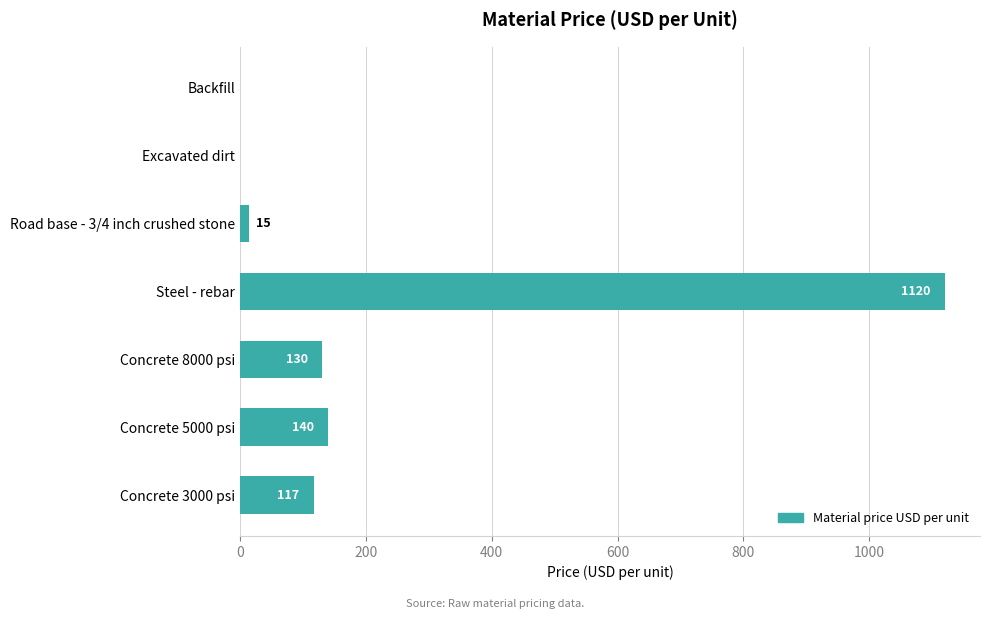

What is the sum of all values?

1522